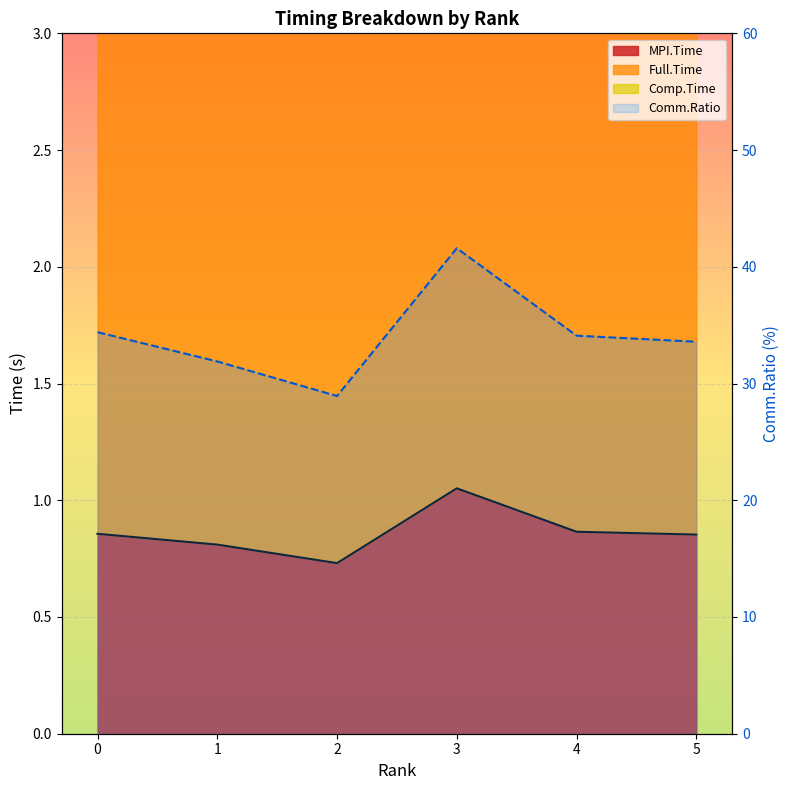

What is the difference between the maximum and minimum values?

12.7